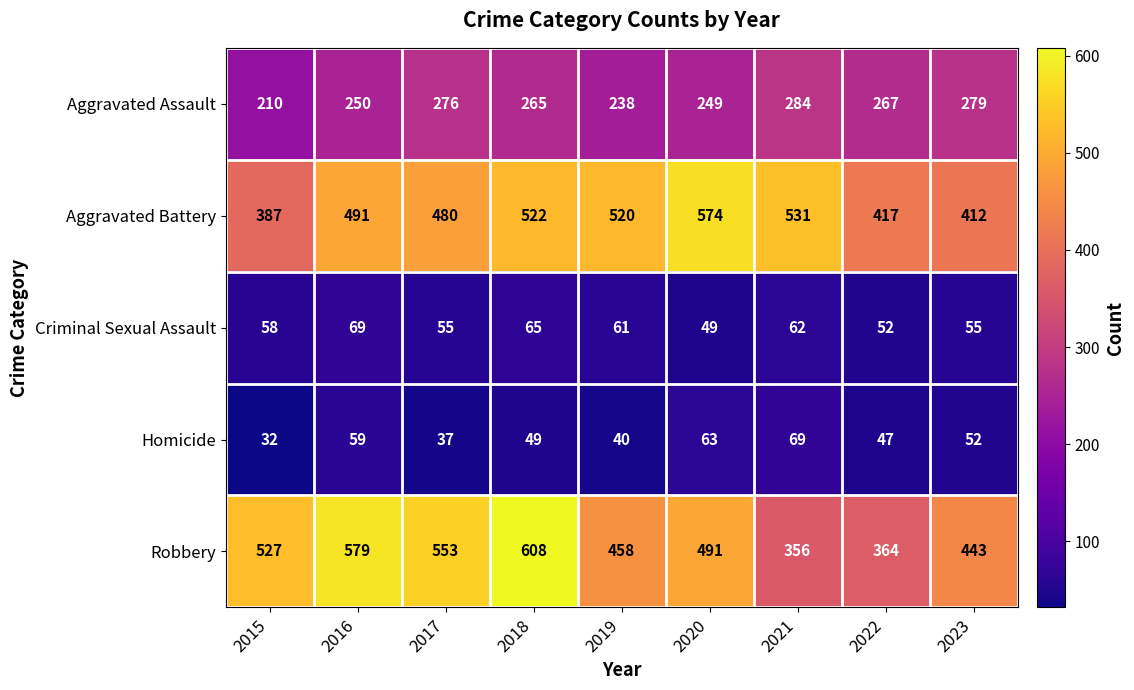

The Robbery series shows 579 at 2016. True or false?

True